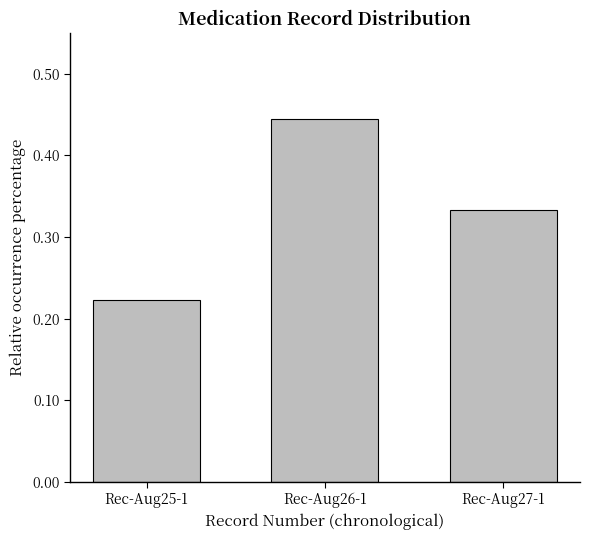

What is the label of the 1st bar from the left?

Rec-Aug25-1